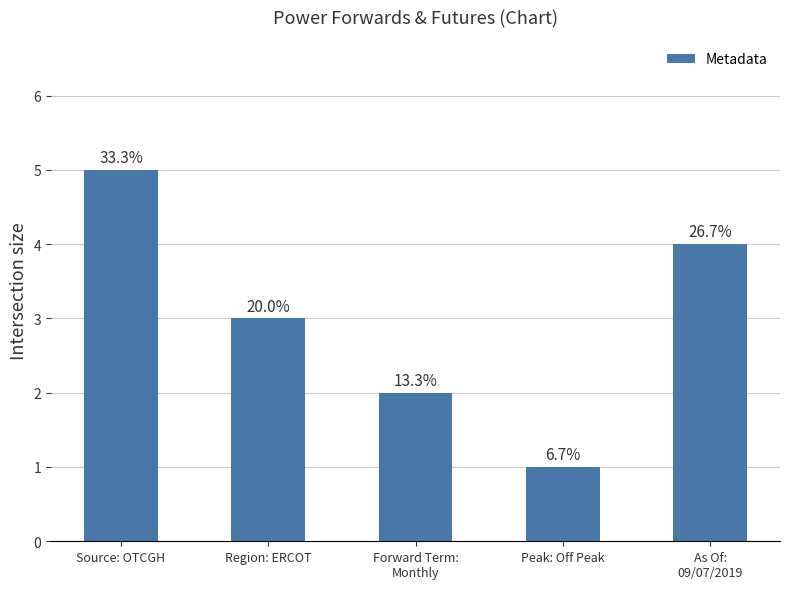

Are the bars horizontal?

No